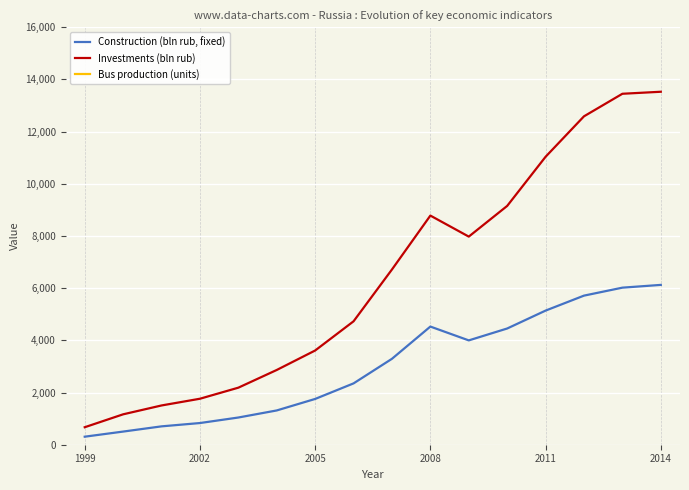

What is the maximum value for Investments (bln rub)?

13527.7